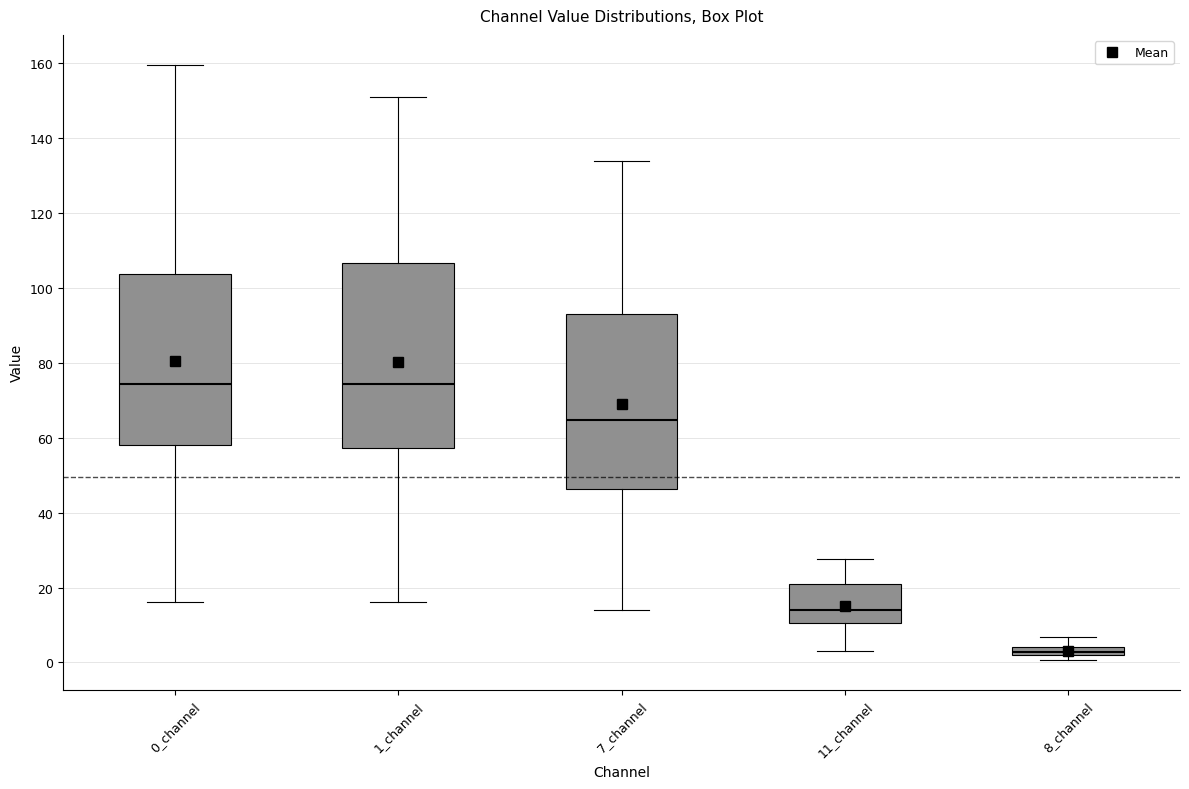

Where does the upper whisker of the box for 11_channel end on the y-axis? The values are not printed on the chart, so give them approximately, as read against the axis.

28